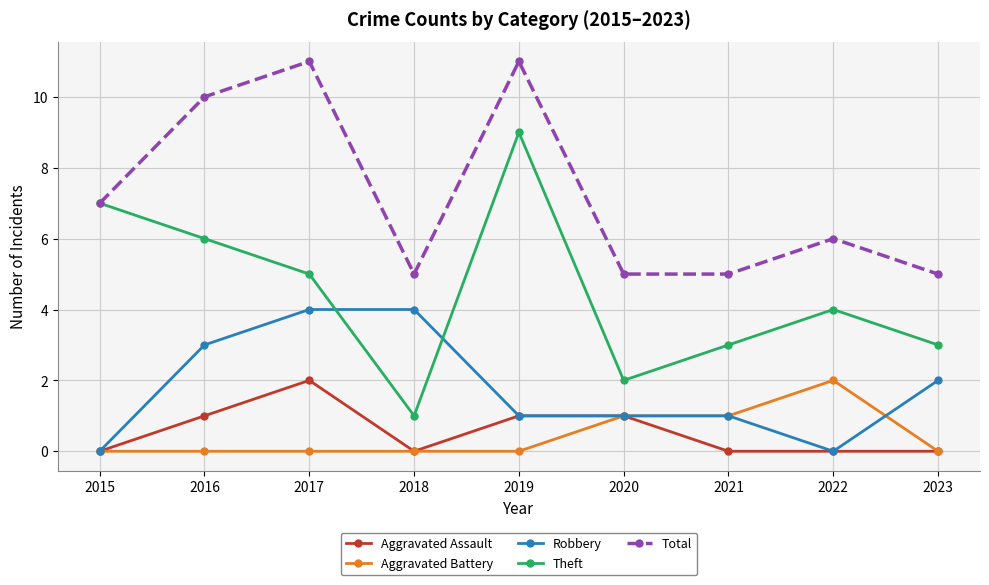

Reading left to right, list all the values displayed in this chart.

Aggravated Assault: 0	1	2	0	1	1	0	0	0
Aggravated Battery: 0	0	0	0	0	1	1	2	0
Robbery: 0	3	4	4	1	1	1	0	2
Theft: 7	6	5	1	9	2	3	4	3
Total: 7	10	11	5	11	5	5	6	5